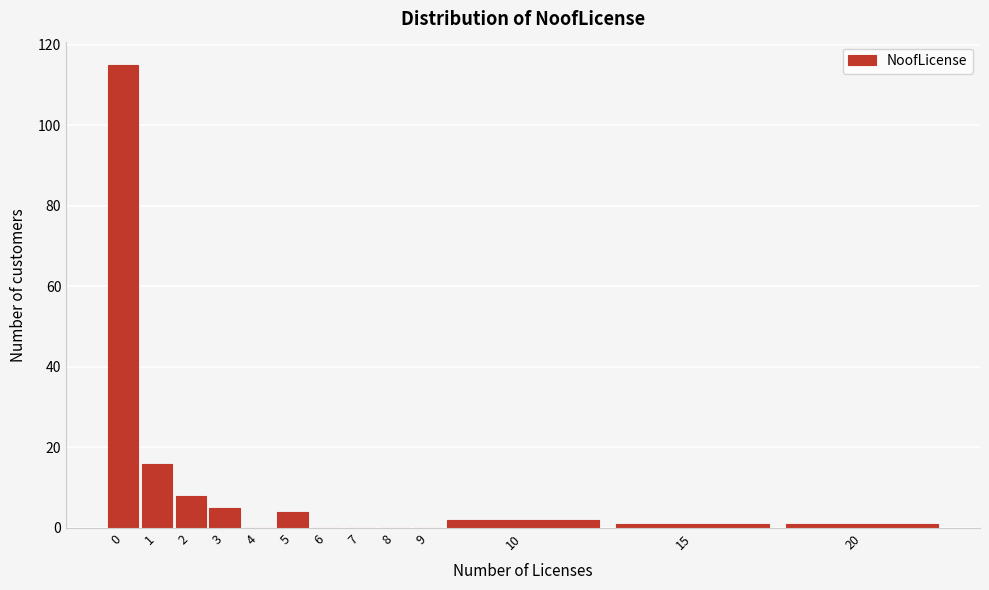

Reading left to right, list all the values displayed in this chart.

0=115	1=16	2=8	3=5	4=0	5=4	6=0	7=0	8=0	9=0	10=2	15=1	20=1